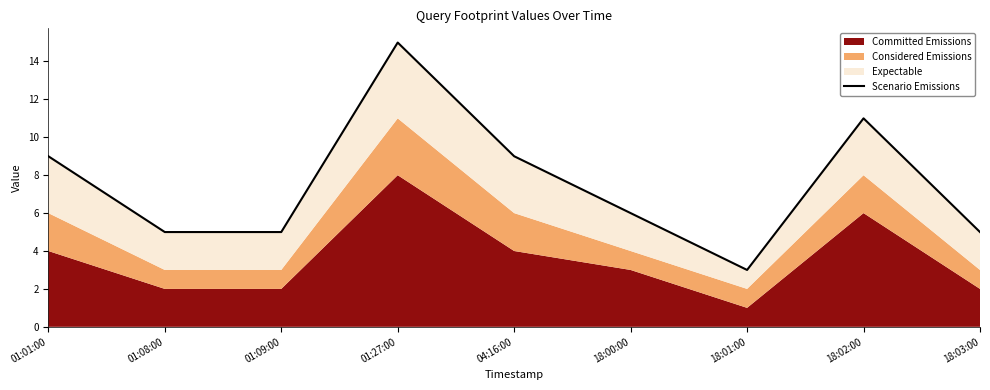

What is the smallest value displayed?

3